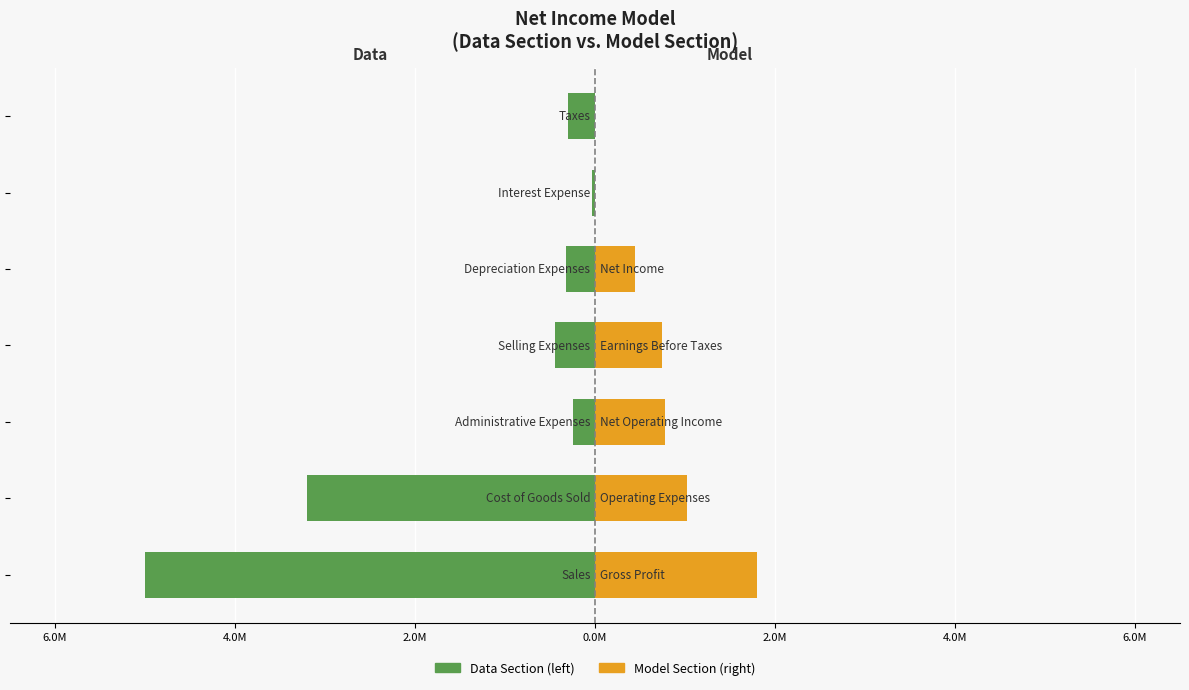

Rank the series at 0.0M from lowest to highest value.

Data Section, Model Section